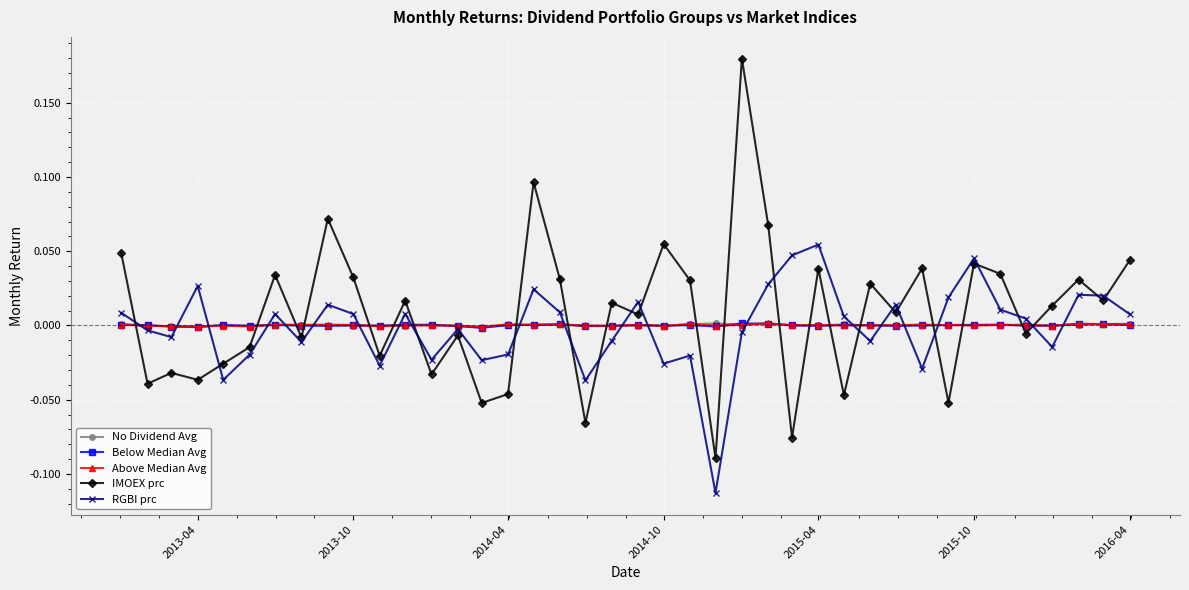

After their last crossing, which series has the higher values: Below Median Avg or IMOEX prc?

IMOEX prc